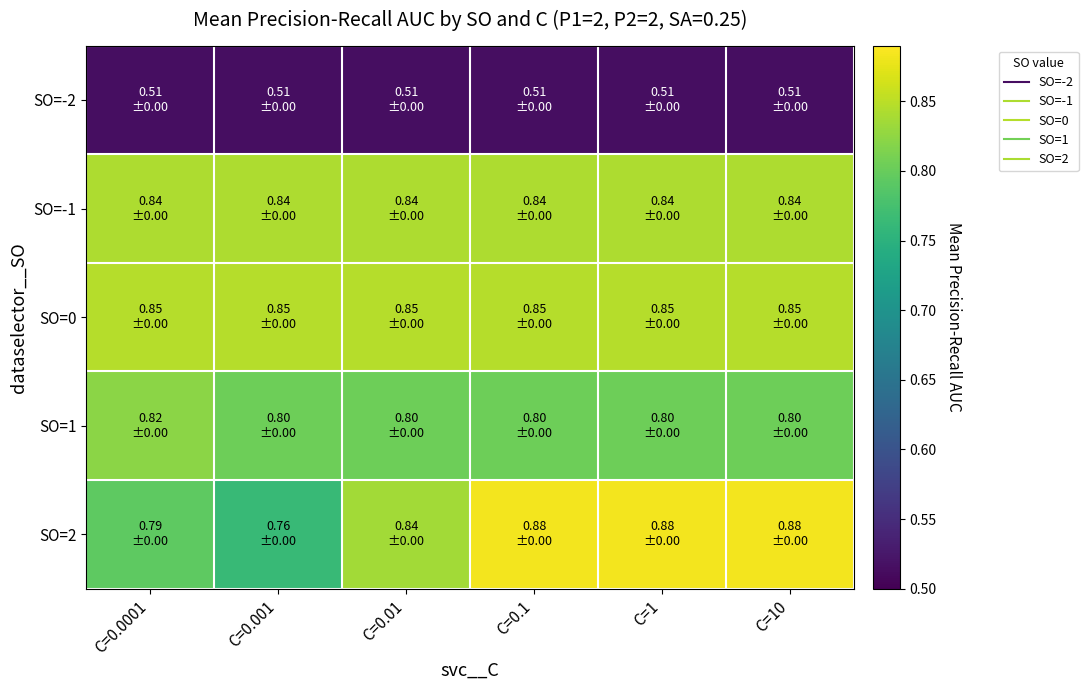

What is the smallest value displayed?

0.5